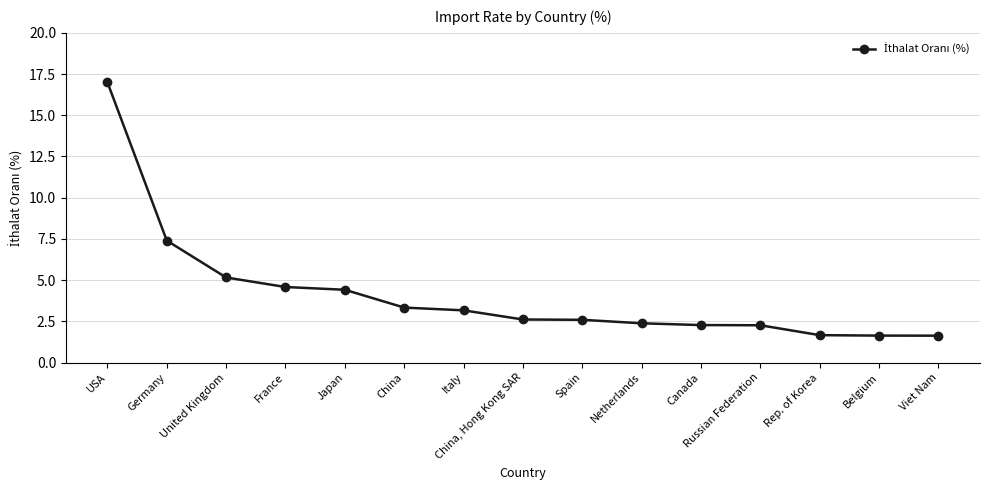

The value at Russian Federation is 2.3. True or false?

True